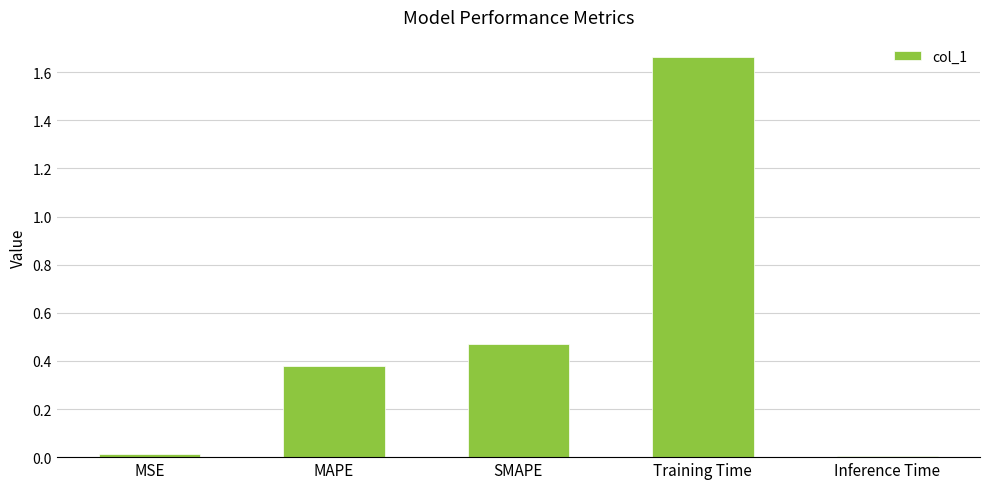

What is the change in value from MAPE to Training Time?

+1.3